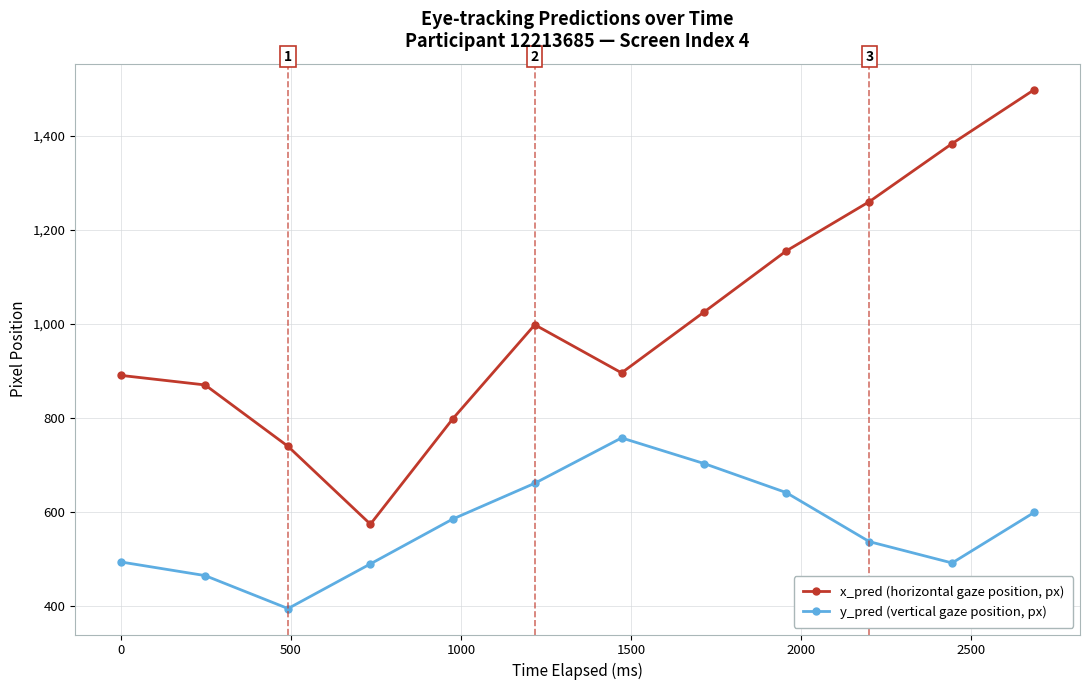

True or false: x_pred (horizontal gaze position, px) has more than 1 points higher than both neighbors.

False